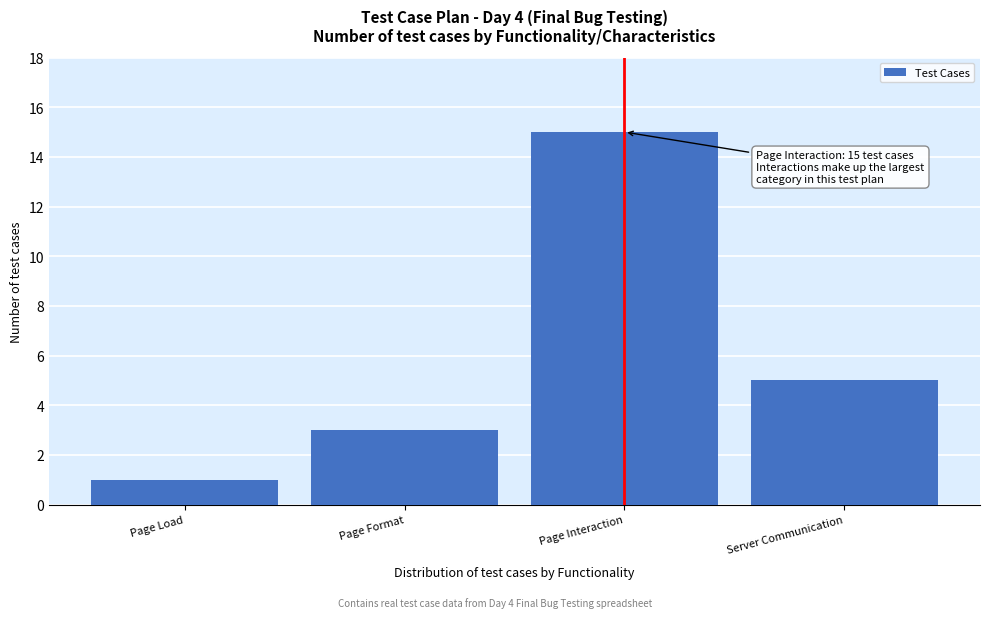

Reading right to left, transcribe all the data shown in this chart.

5	15	3	1